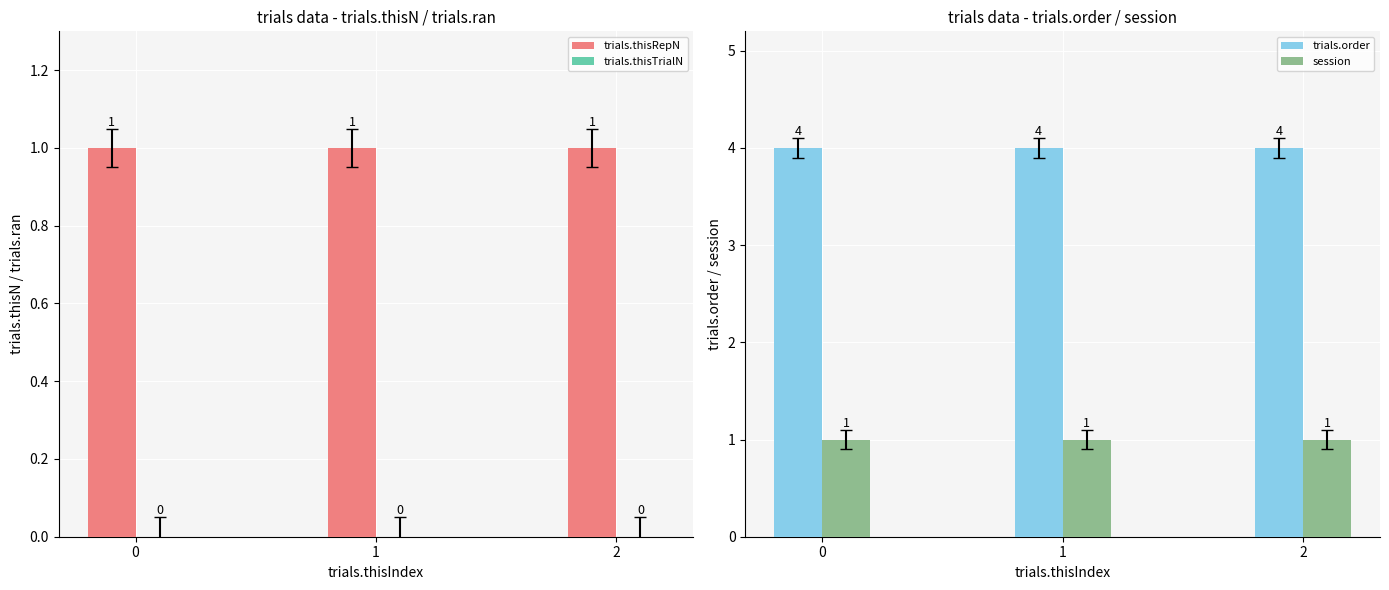

Between 1 and 2, which series saw the biggest shift?

trials.thisRepN